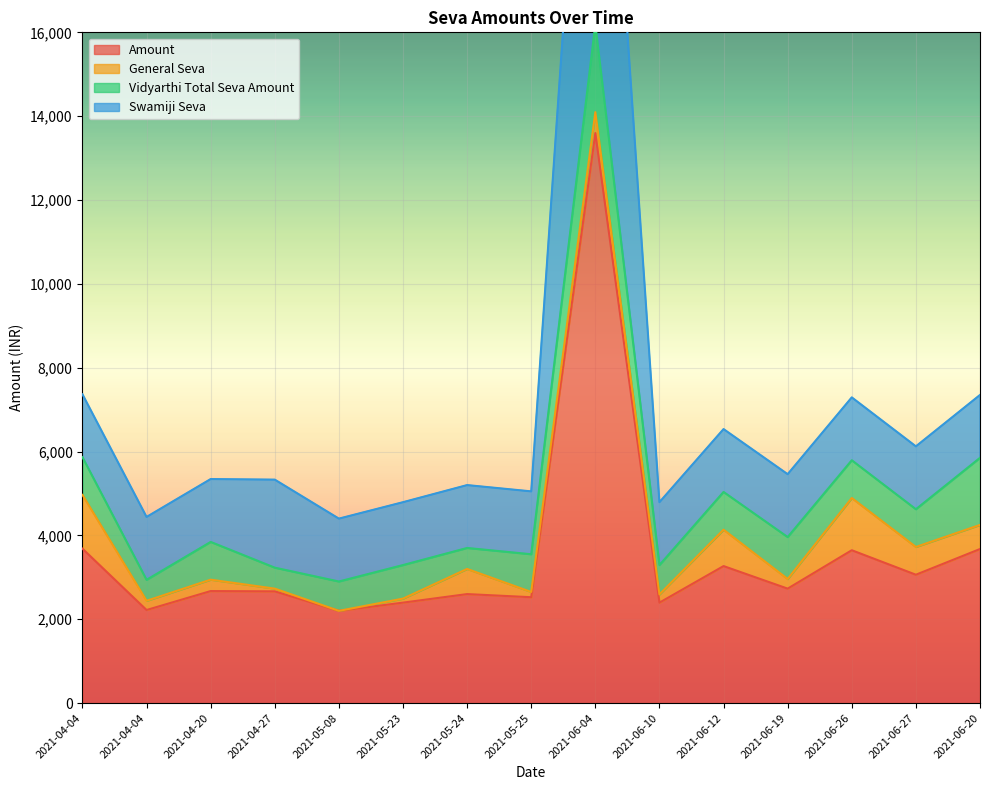

Which series changed the most between 2021-05-24 and 2021-06-19?

Swamiji Seva